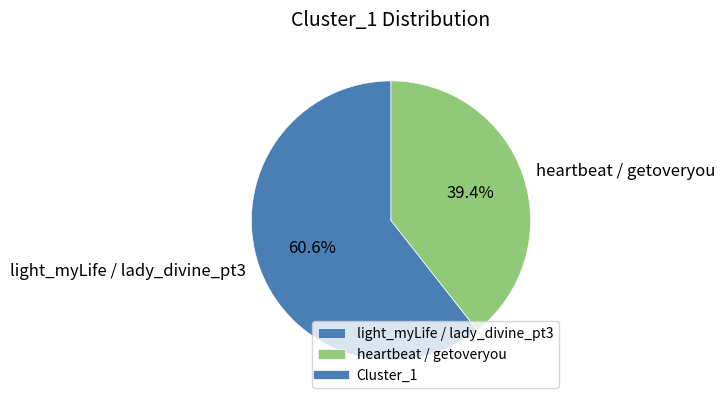

What percentage is NOT represented by light_myLife / lady_divine_pt3?

39.4%